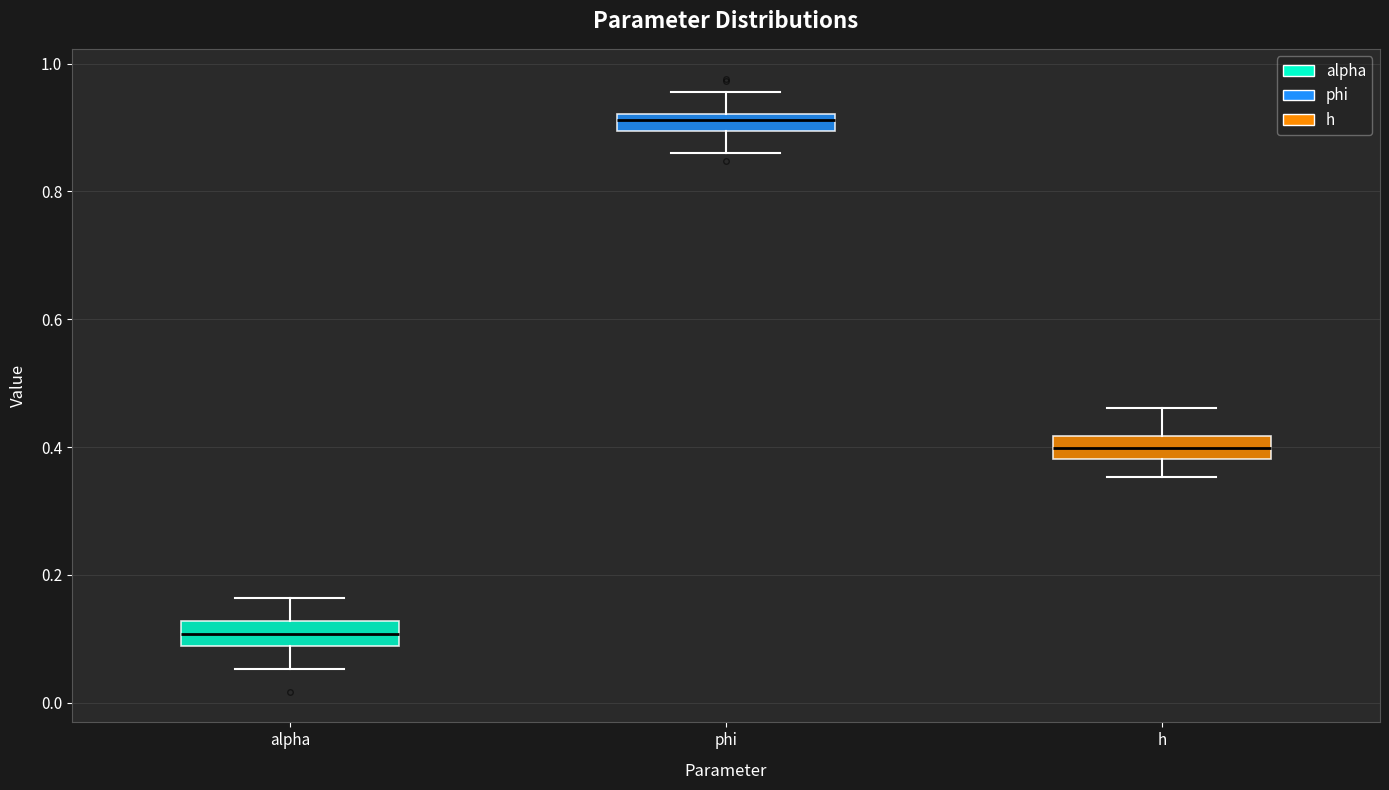

Where does the median line of the box for h sit on the y-axis? The values are not printed on the chart, so give them approximately, as read against the axis.

0.40